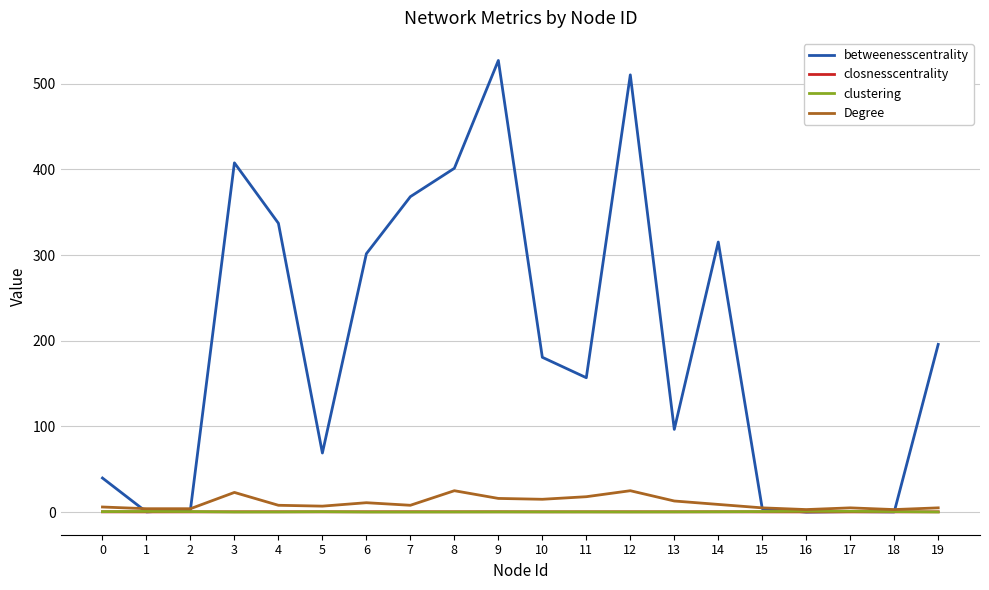

Is this an area chart (filled region under the line)?

No